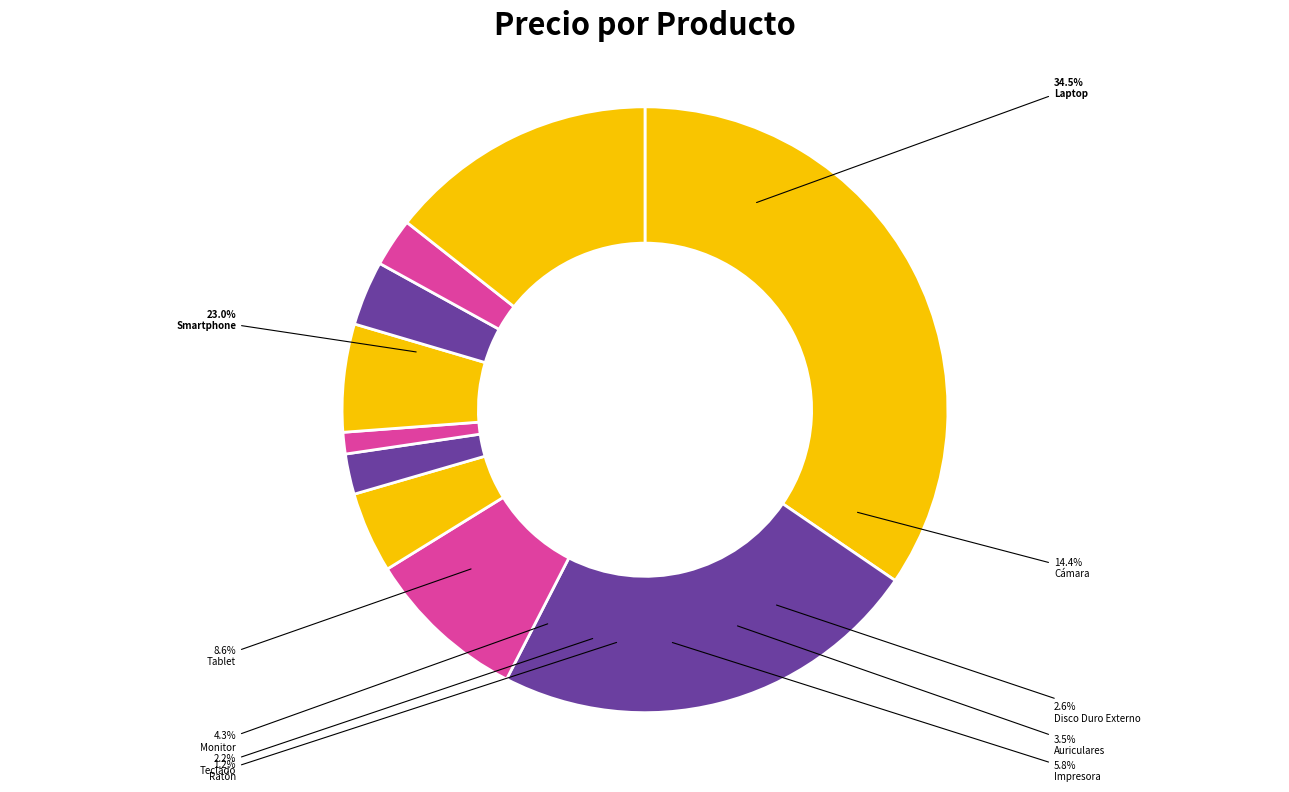

The Disco Duro Externo slice represents 11% of the pie. True or false?

False